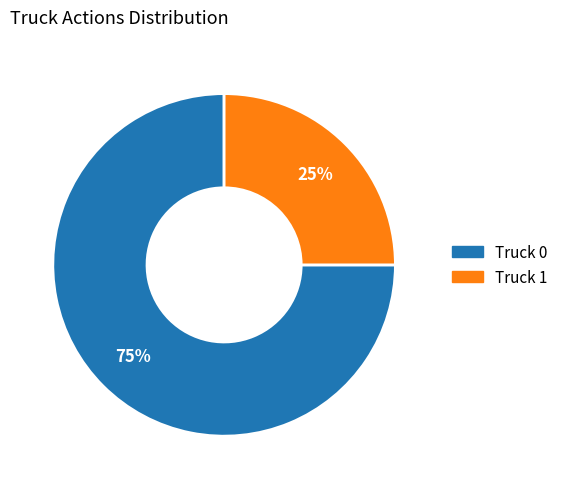

Which has a higher value, Truck 0 or Truck 1?

Truck 0